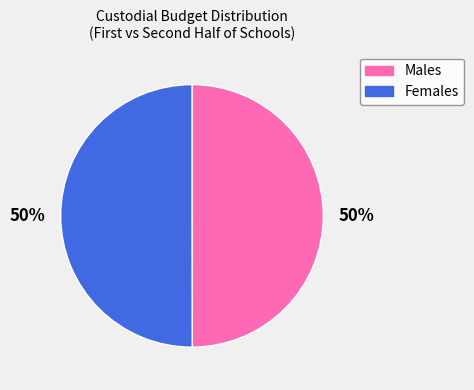

Count the number of slices in the pie.

2